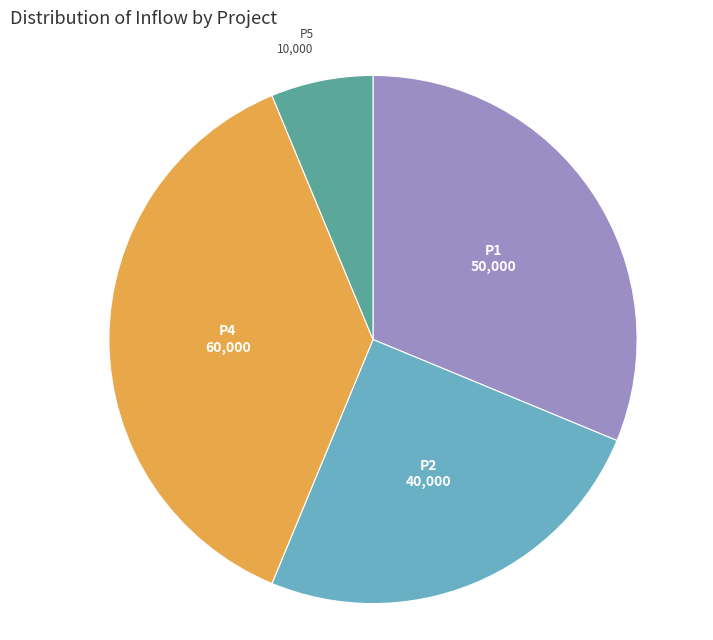

How many slices are in this pie chart?

4